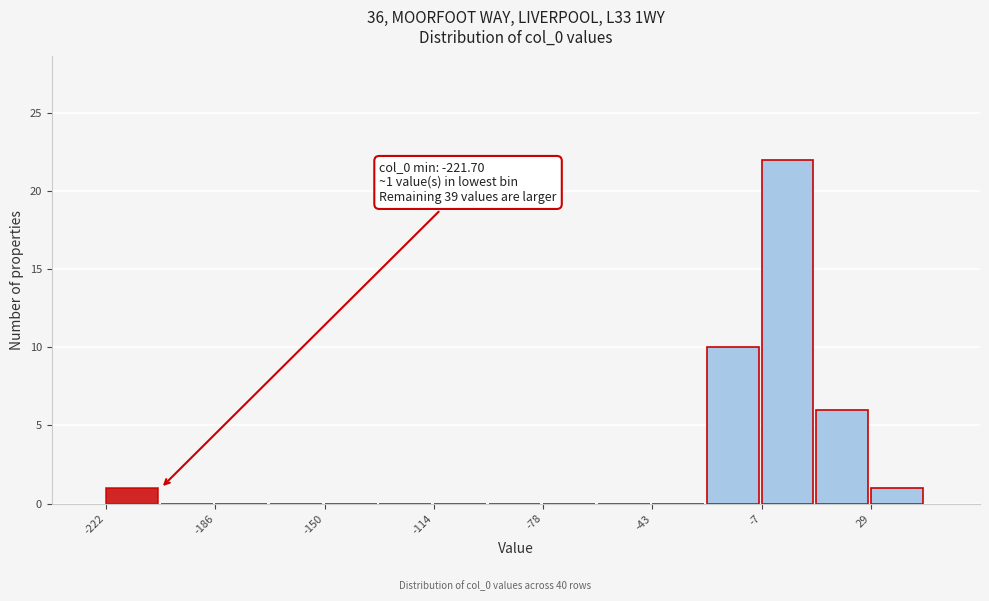

Read against the x-axis, roughly where is the centre of the tallest bar?

0